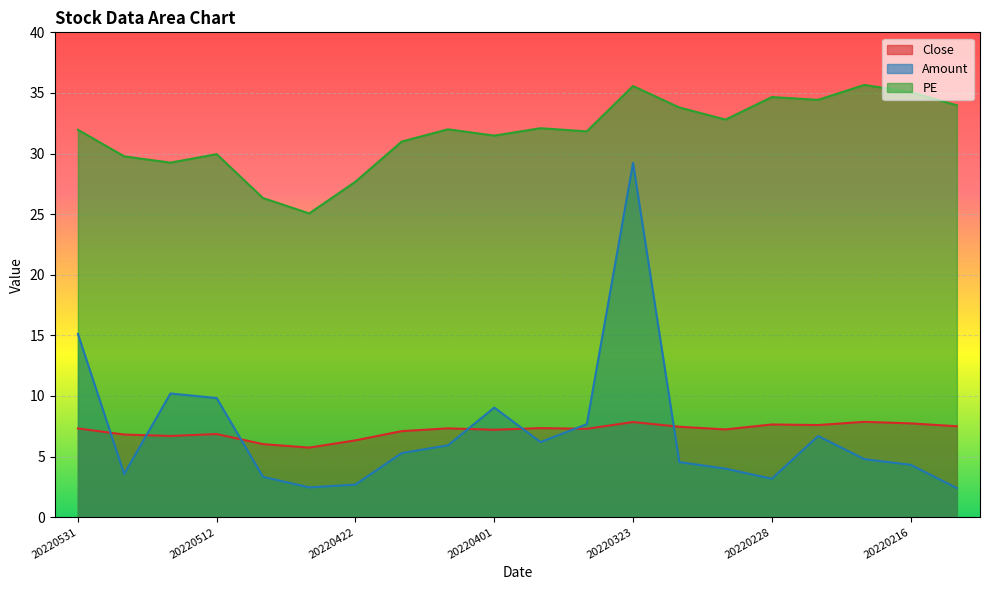

What is the value of the Amount point at the 1st from the left?

15.1